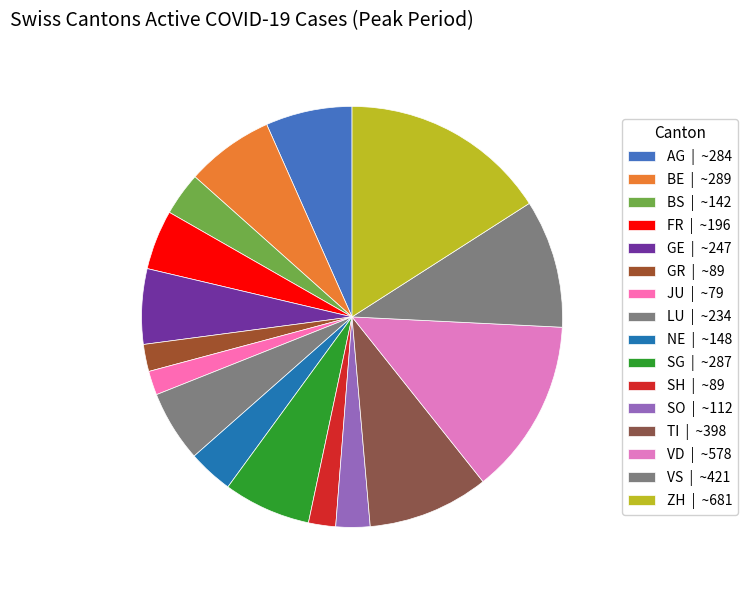

How many segments does this pie chart have?

16